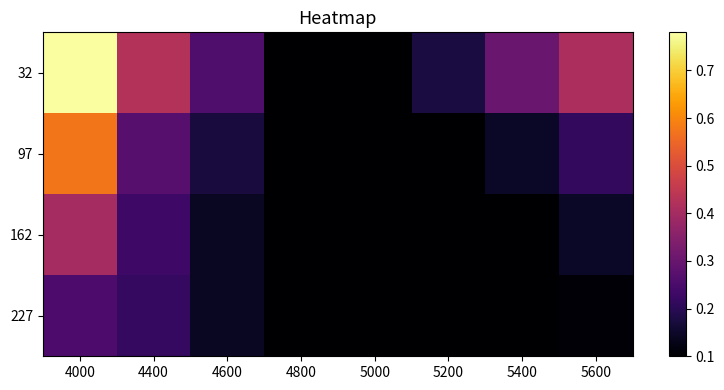

Rank the series at 4000 from lowest to highest value.

227, 162, 97, 32